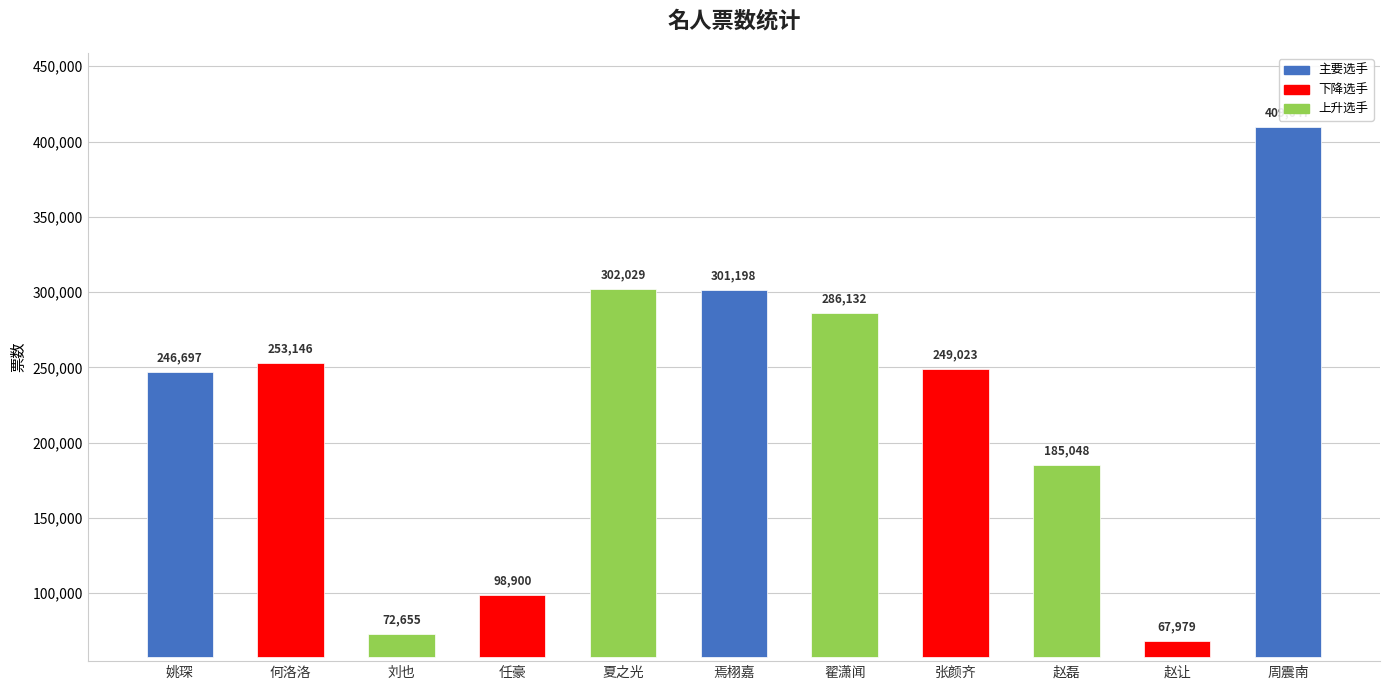

What is the label of the 7th bar from the right?

夏之光